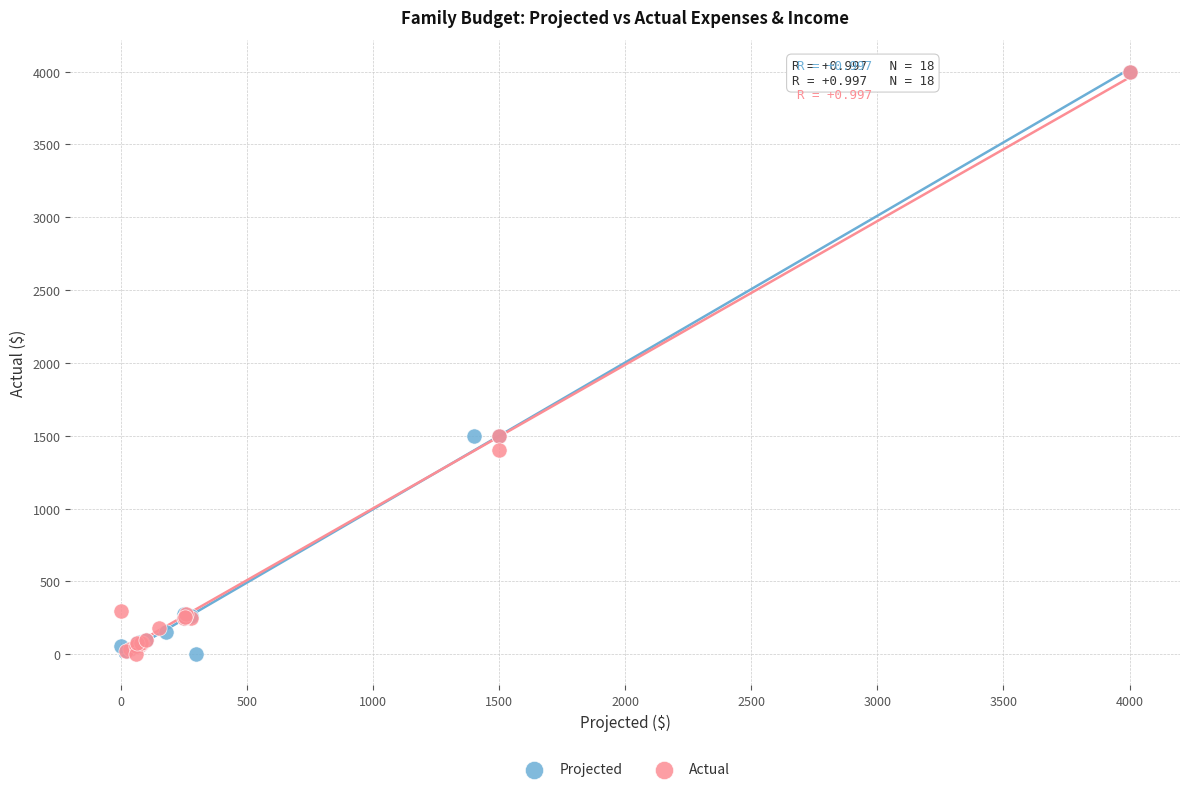

What are all the series names shown in the legend?

Projected, Actual